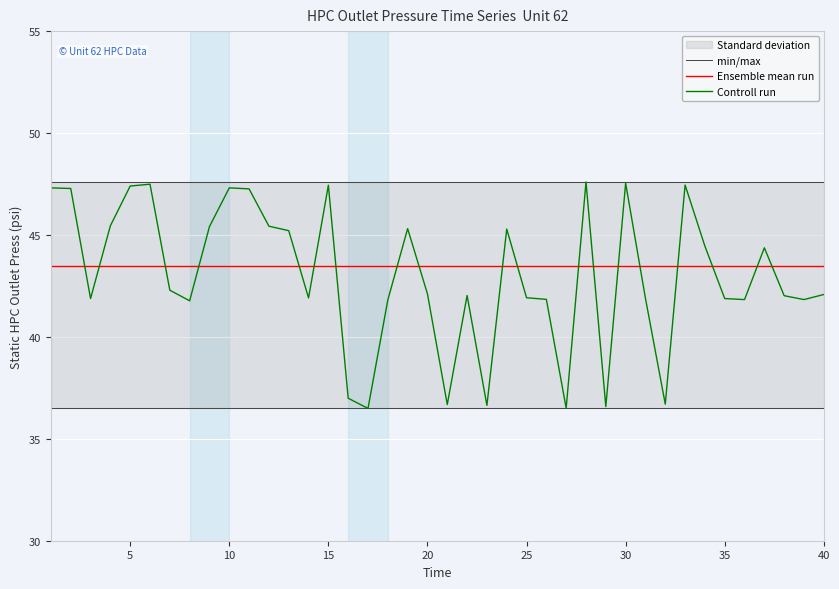

How many intersections are there between Controll run and Ensemble mean run?

19